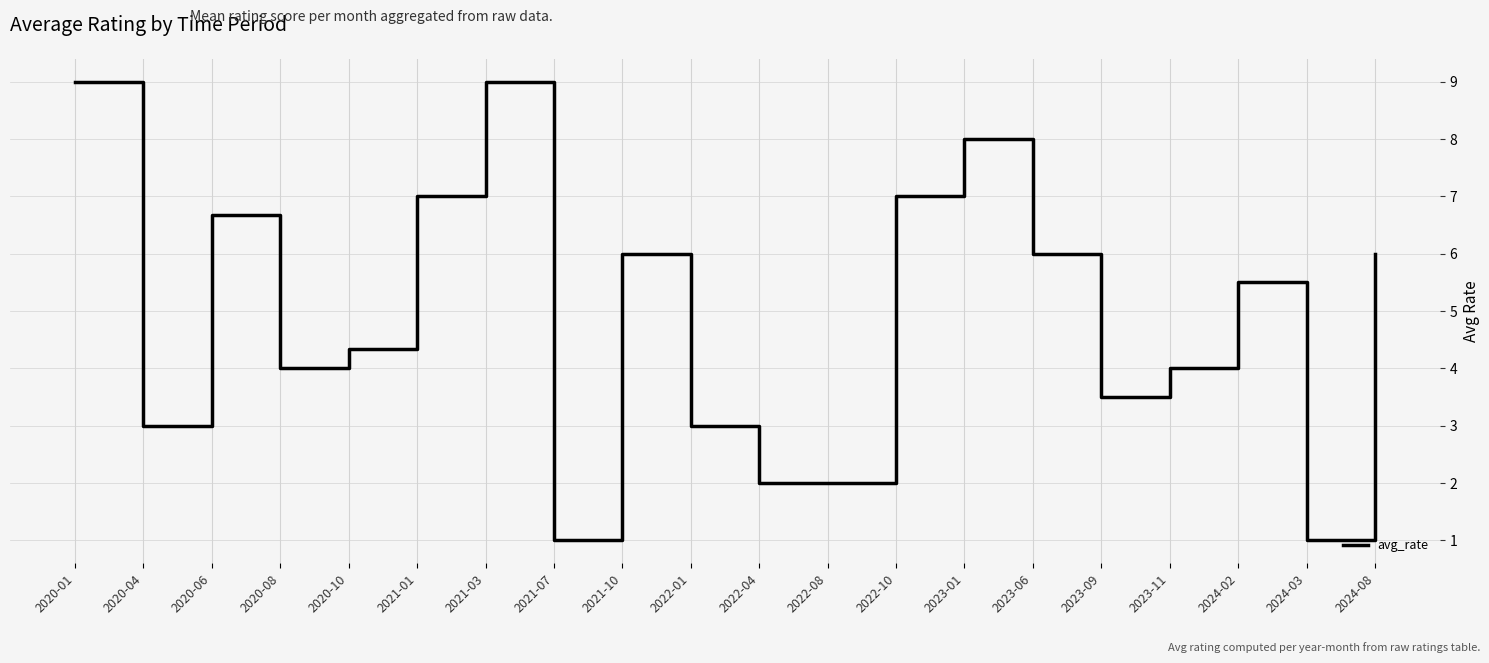

Where is the data nearest to the value 5?

2024-02